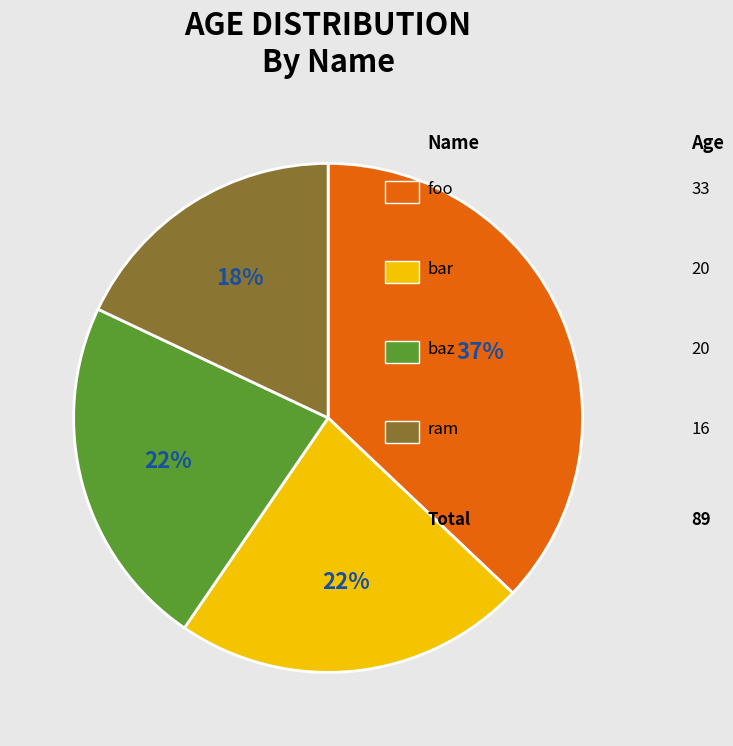

Is there any slice that represents more than half of the pie?

No